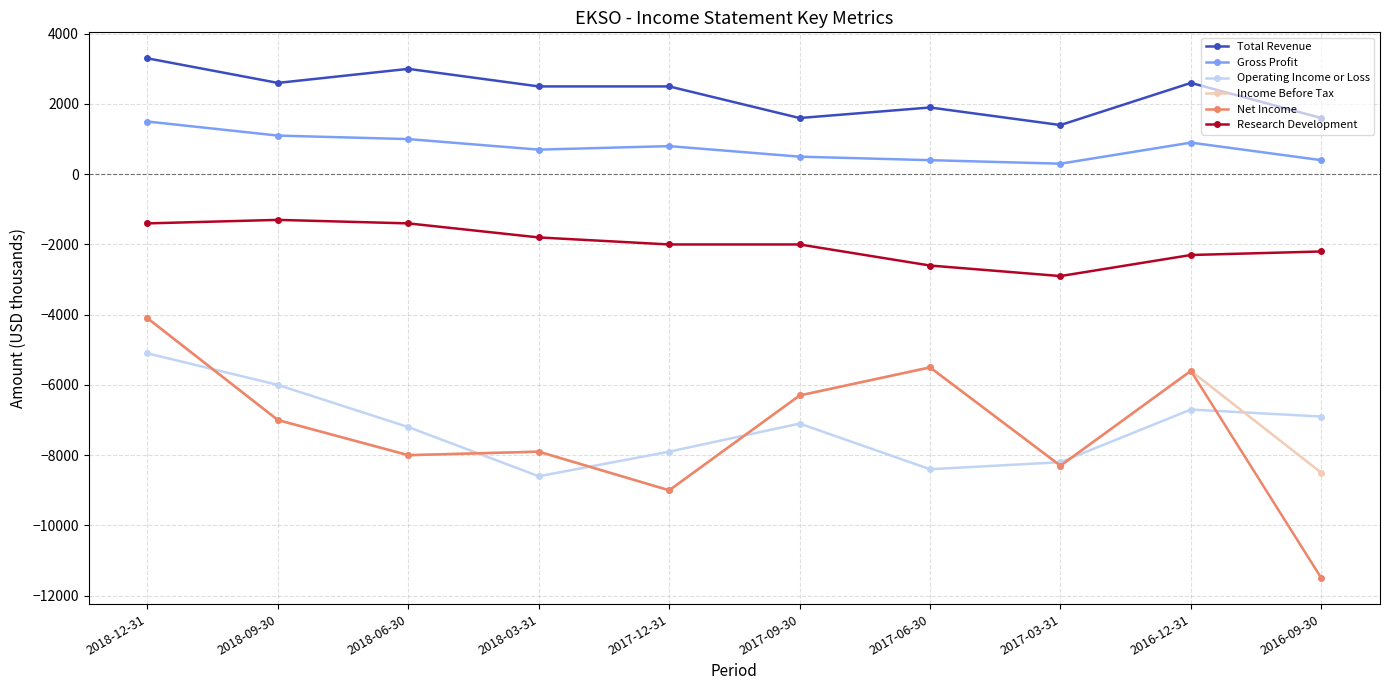

Does the chart have visible grid lines?

Yes